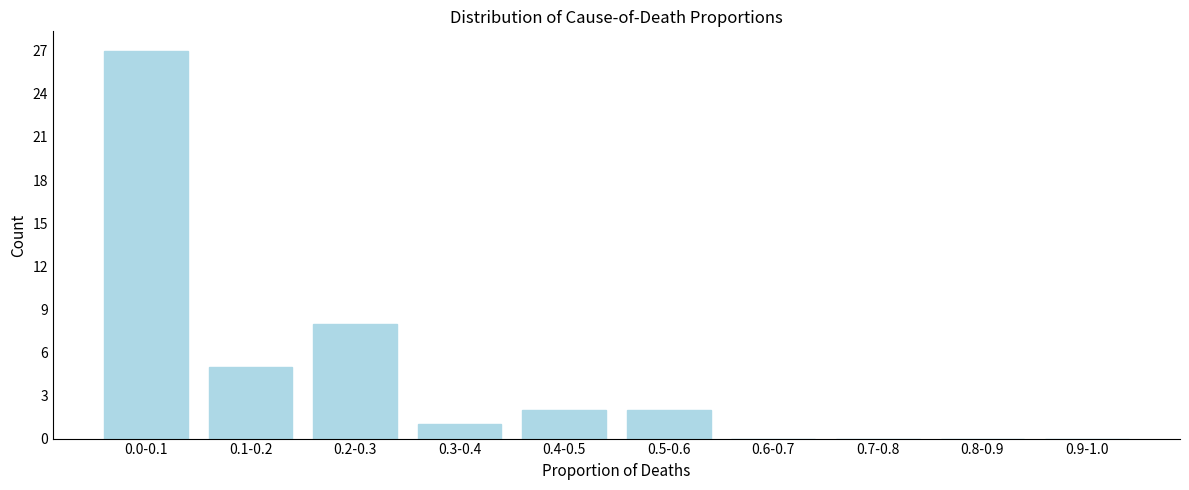

Reading right to left, extract all data points from this chart.

0.9-1.0=0	0.8-0.9=0	0.7-0.8=0	0.6-0.7=0	0.5-0.6=2	0.4-0.5=2	0.3-0.4=1	0.2-0.3=8	0.1-0.2=5	0.0-0.1=27